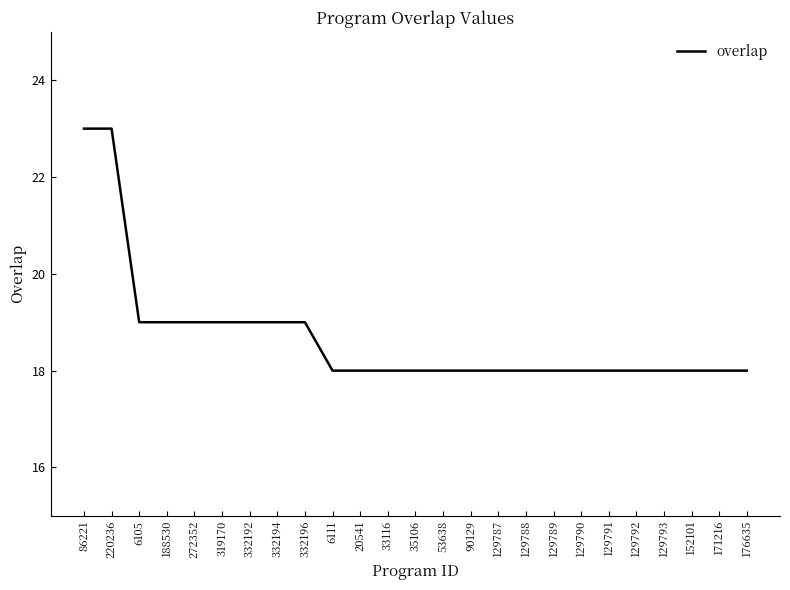

Approximately how many times larger is the value at 35106 compared to 20541?

1.0